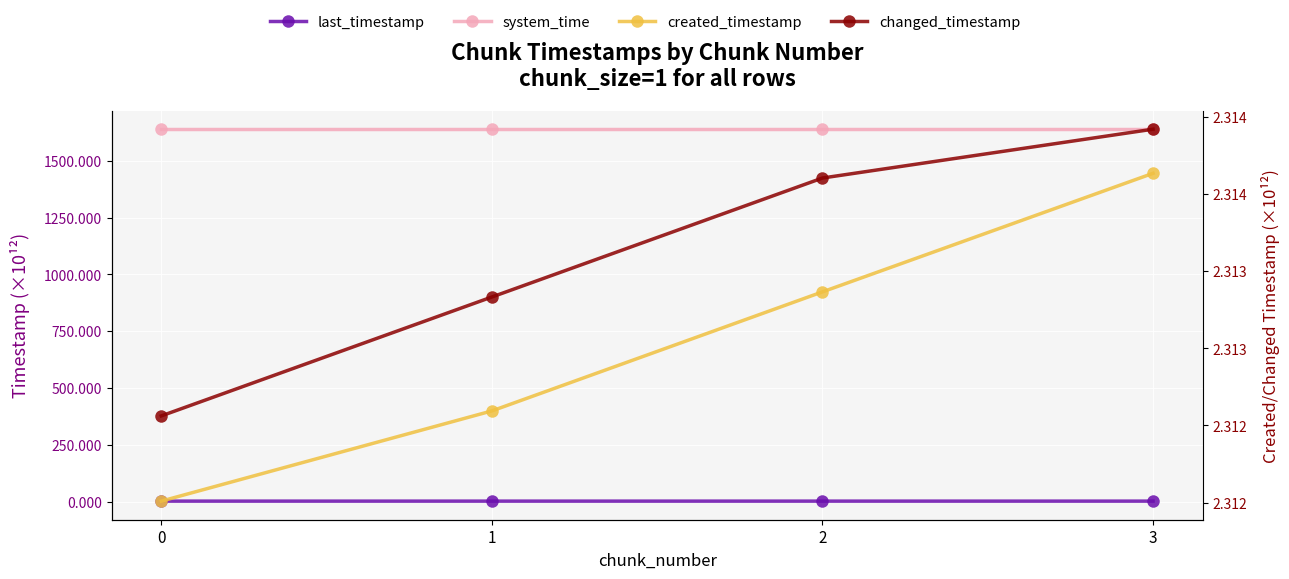

At which label does system_time reach its peak?

3